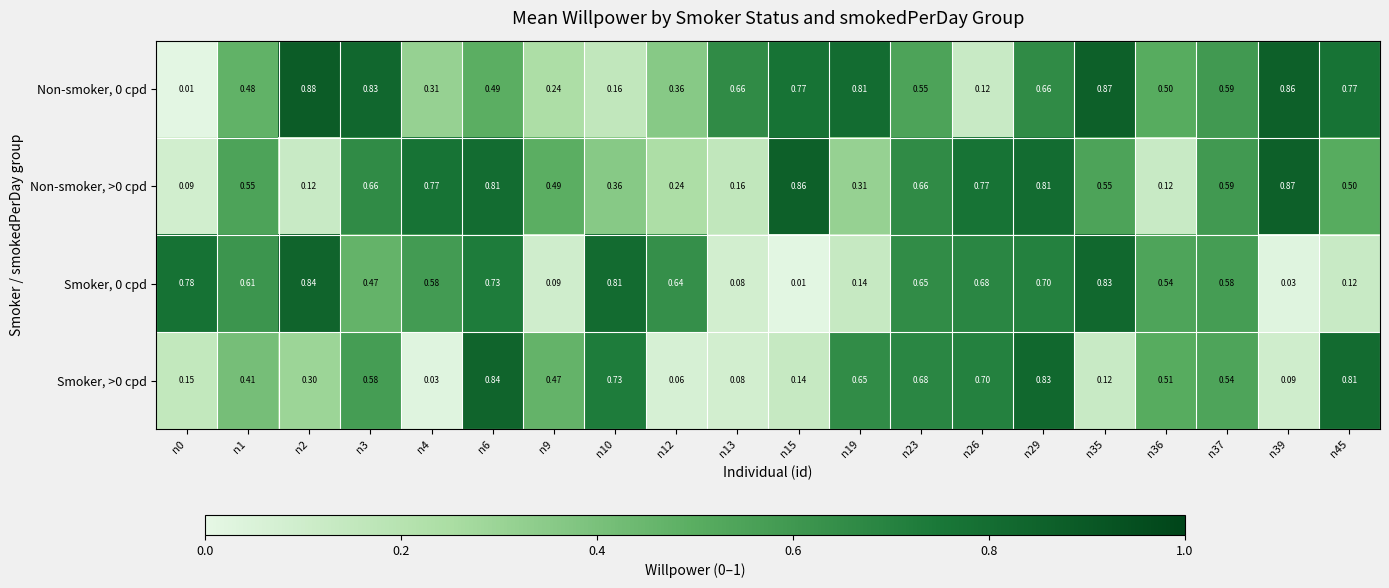

Is the value of Non-smoker, 0 cpd at n37 greater than the value of Smoker, 0 cpd at n23?

No